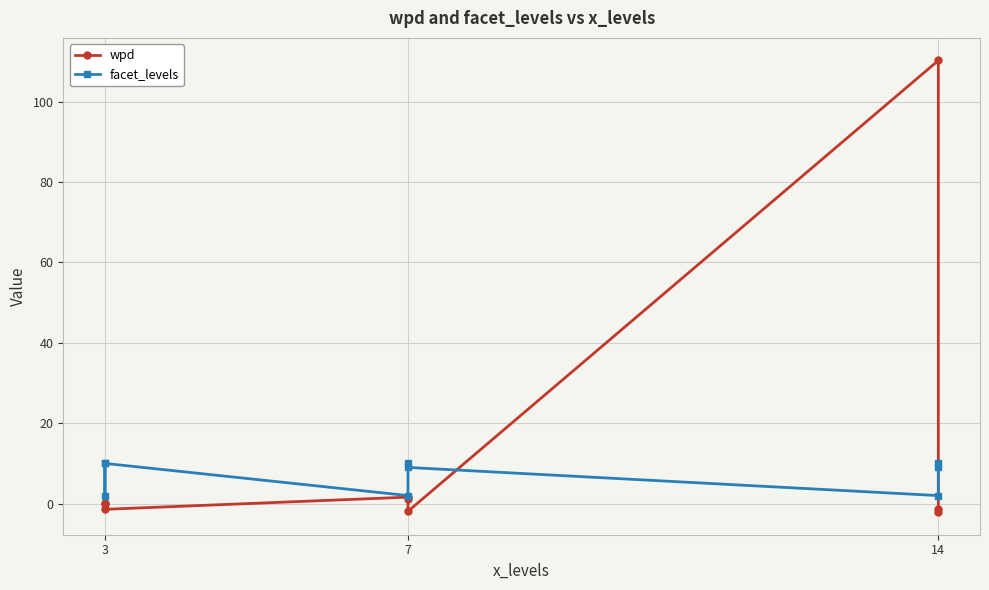

What is the label of the 8th point from the right?

7